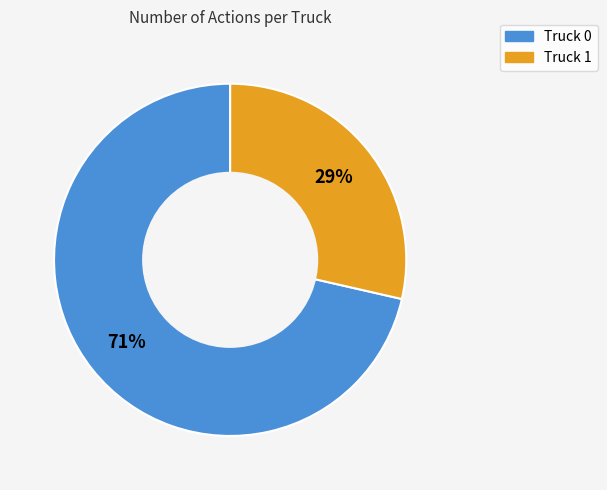

True or false: Truck 1 accounts for 29% of the total.

True